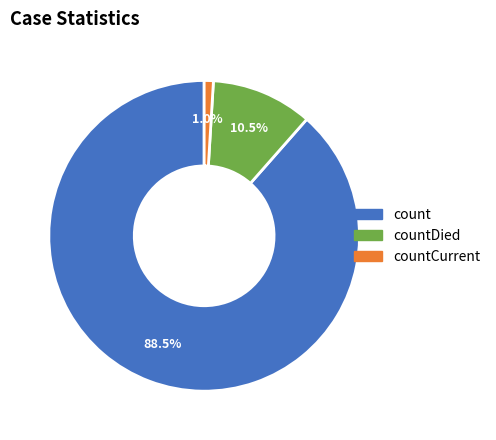

Is there a majority slice in this chart?

Yes